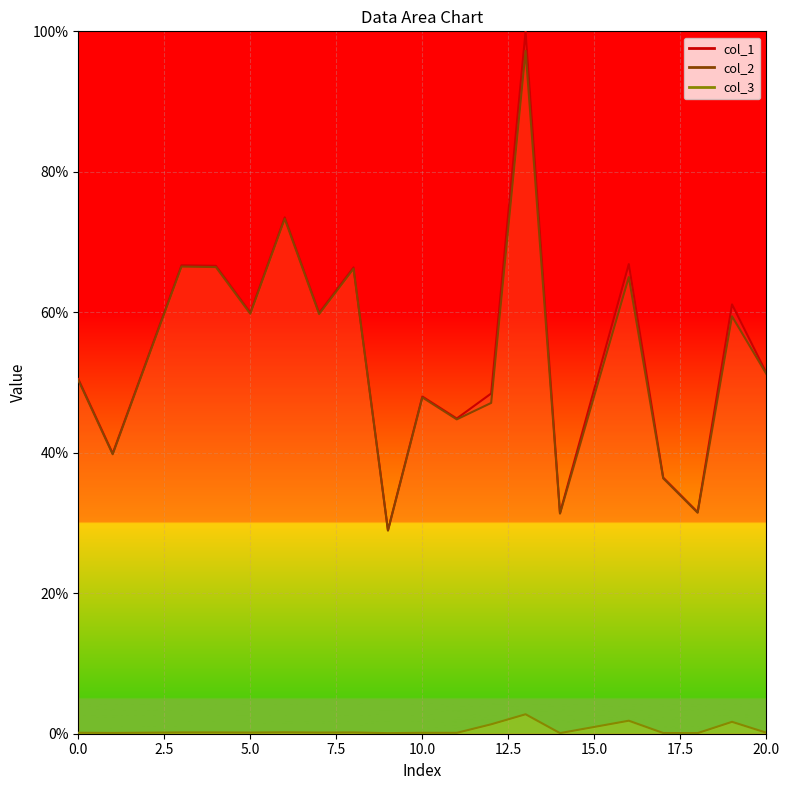

At how many categories does at least one series exceed 69?

2